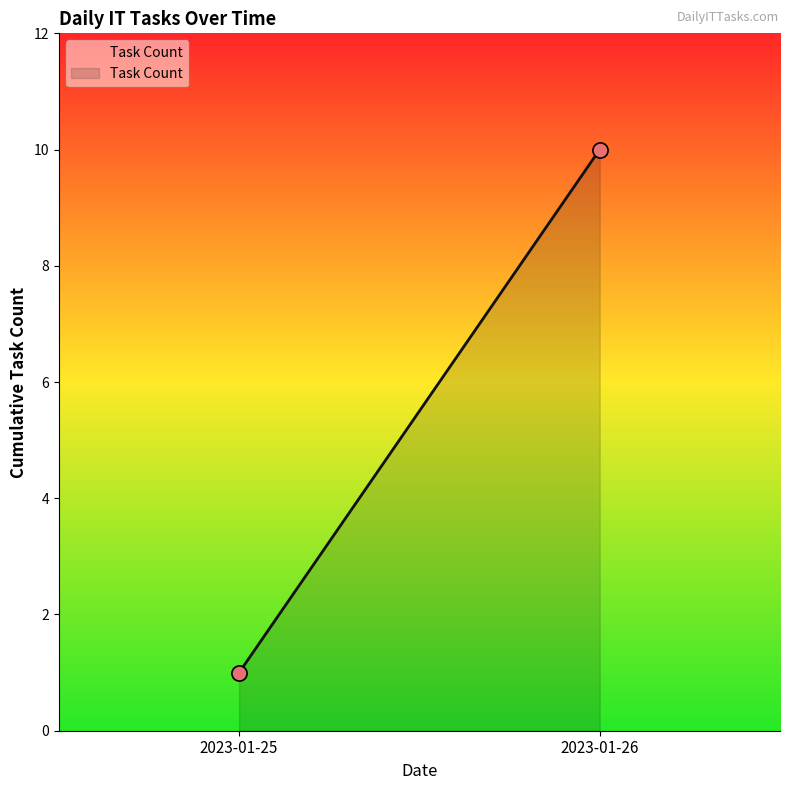

What is the average Y value?

6